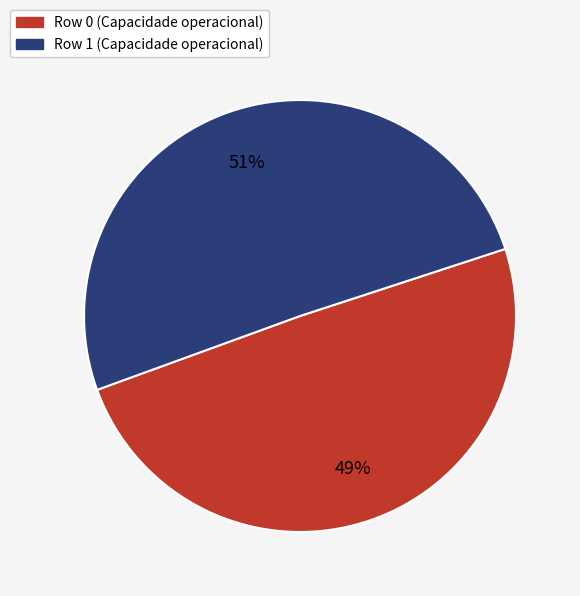

What is the majority slice?

Row 1